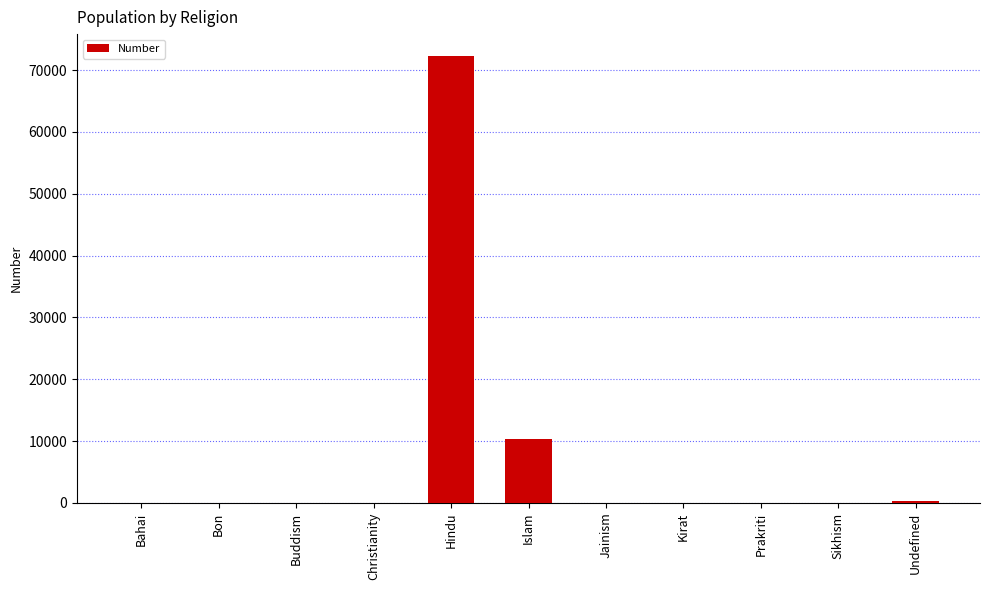

What is the maximum value shown in the chart?

72215